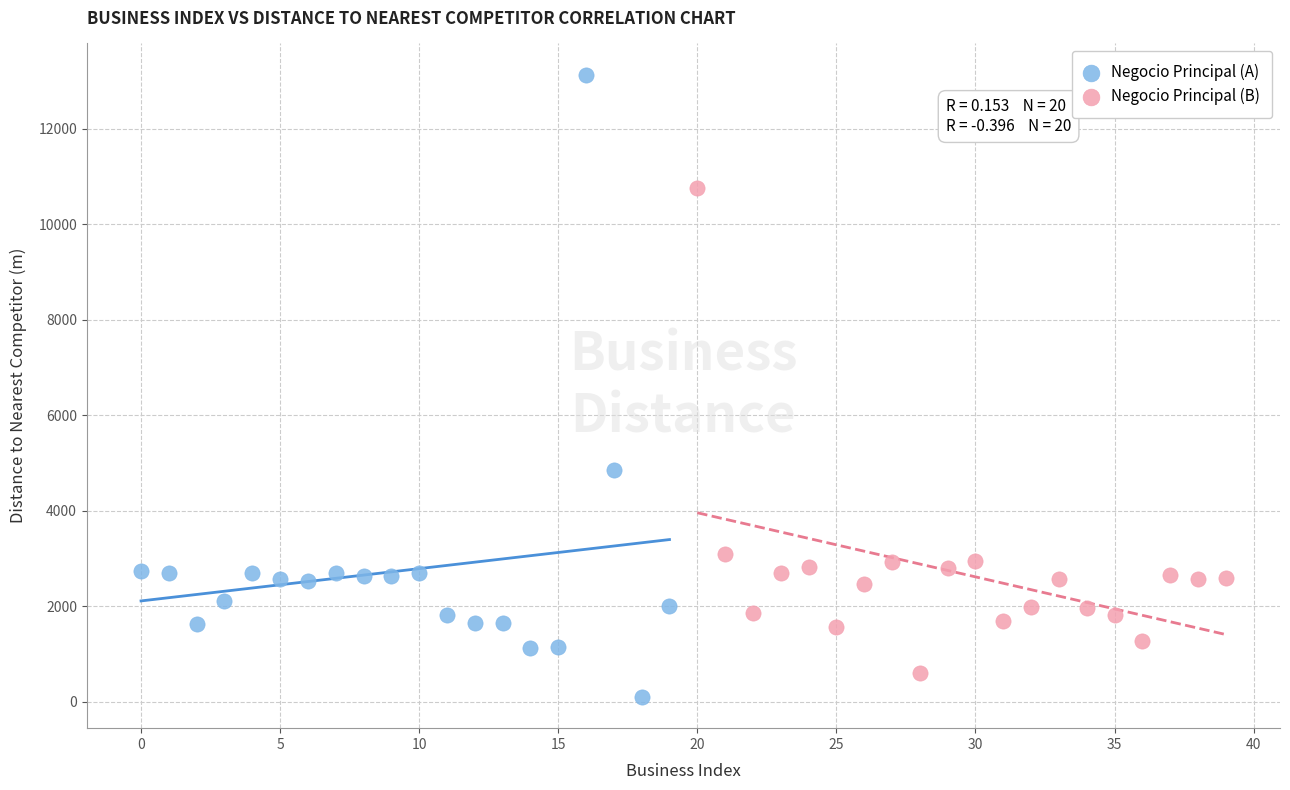

Which series reaches the maximum Y coordinate?

Negocio Principal (A)